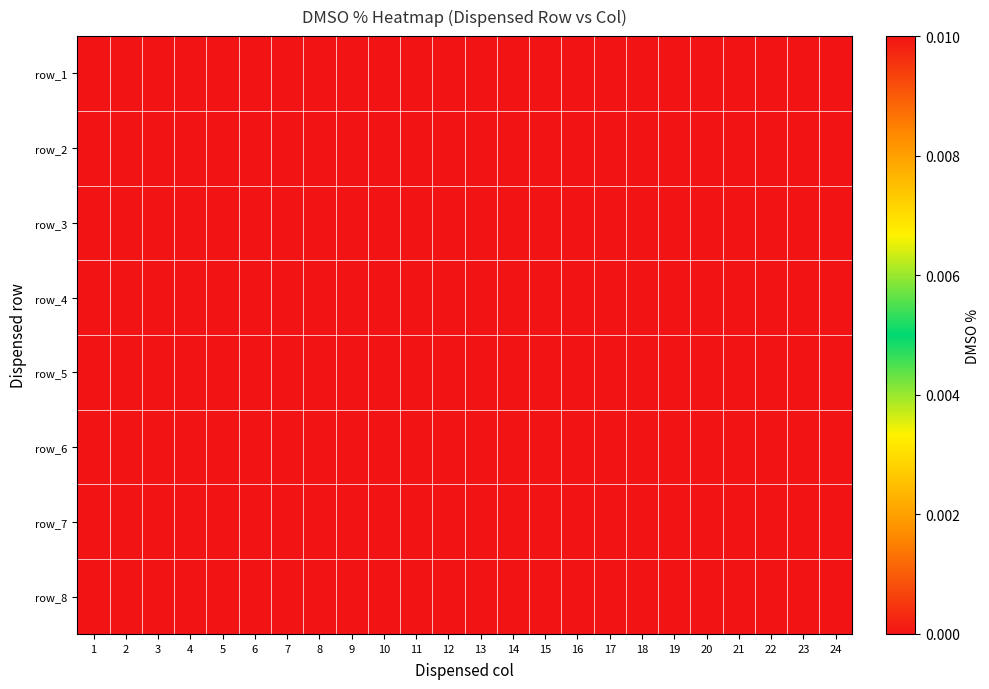

Is the value of row_4 at 4 greater than the value of row_7 at 18?

No